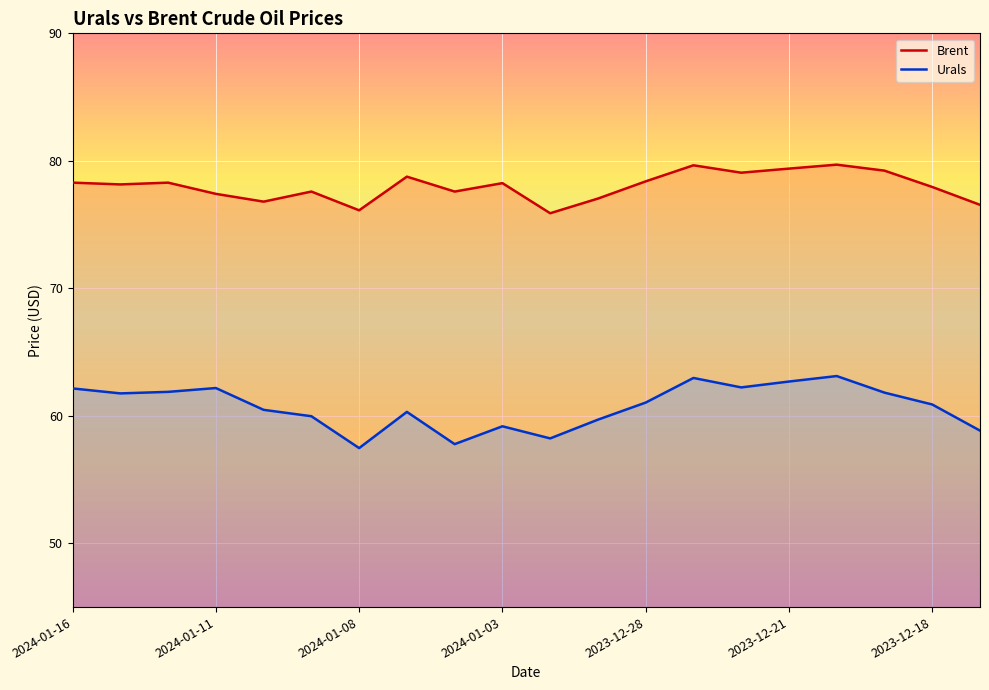

Which series has the widest spread of values?

Urals